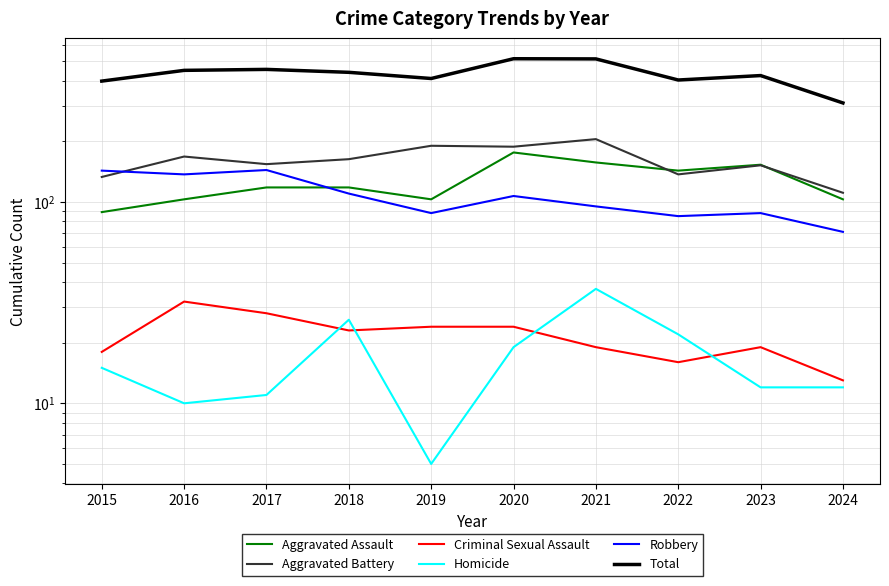

What is the sum of all Aggravated Assault values?

1263